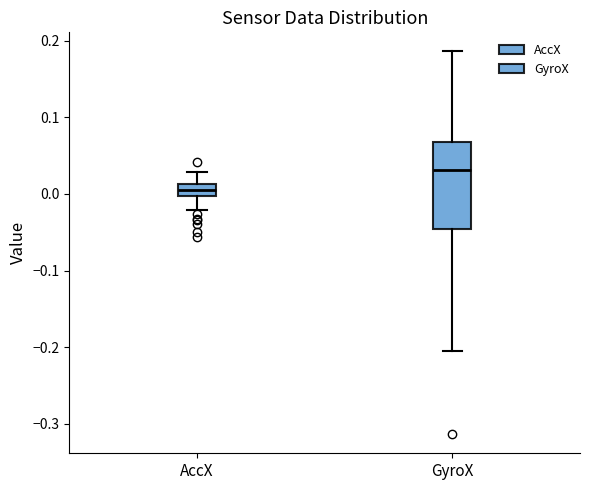

Reading left to right, read every box against the y-axis: the position of its median line, the range the box covers, and the ends of its whiskers. The values are not printed on the chart, so give them approximately, as read against the axis.

AccX: median 0.01 (inside the box), box 0.00 to 0.01, whiskers -0.02 to 0.03
GyroX: median 0.03, box -0.05 to 0.07, whiskers -0.21 to 0.19